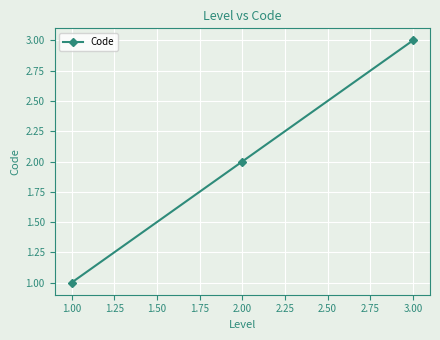

The value at 2.00 is 2. True or false?

True